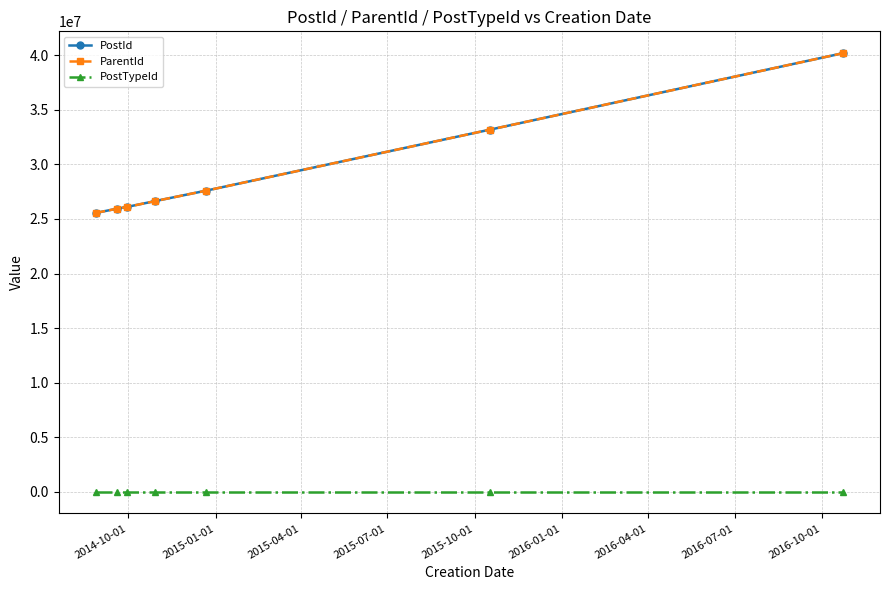

What is the value of the PostTypeId point at the 7th from the left?

1